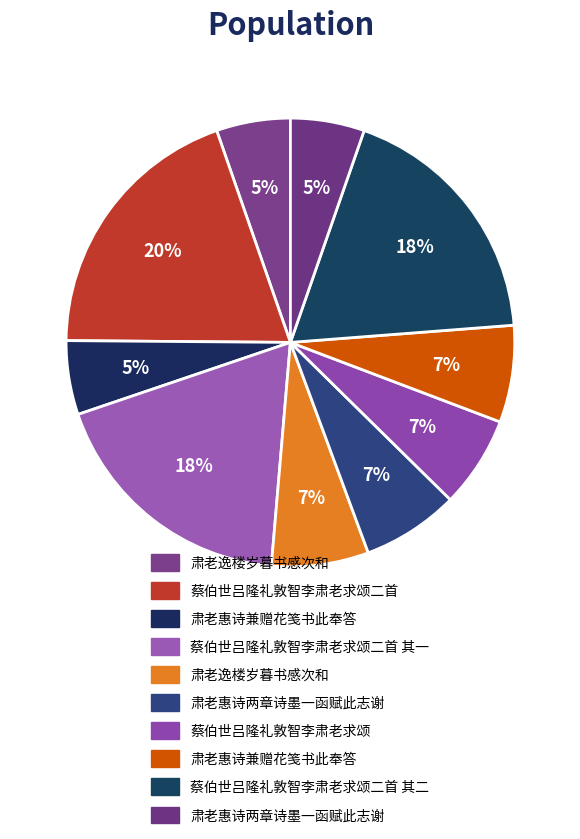

How many segments does this pie chart have?

10